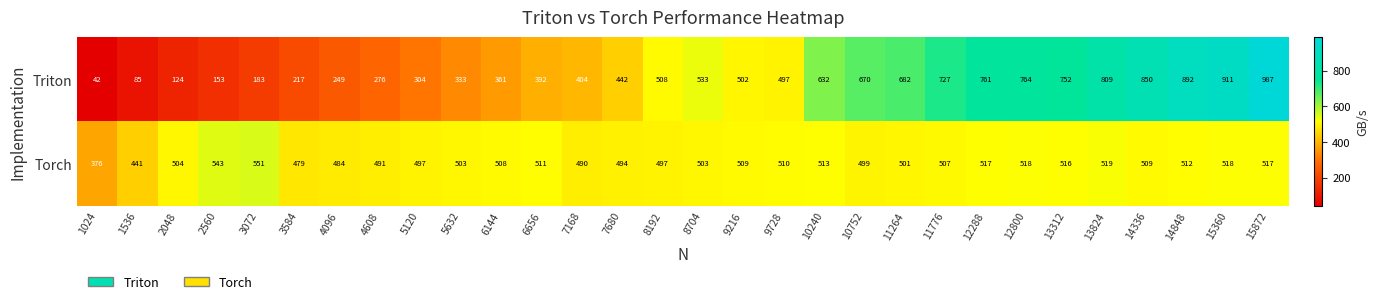

The value of Triton at 5632 is 106. True or false?

False